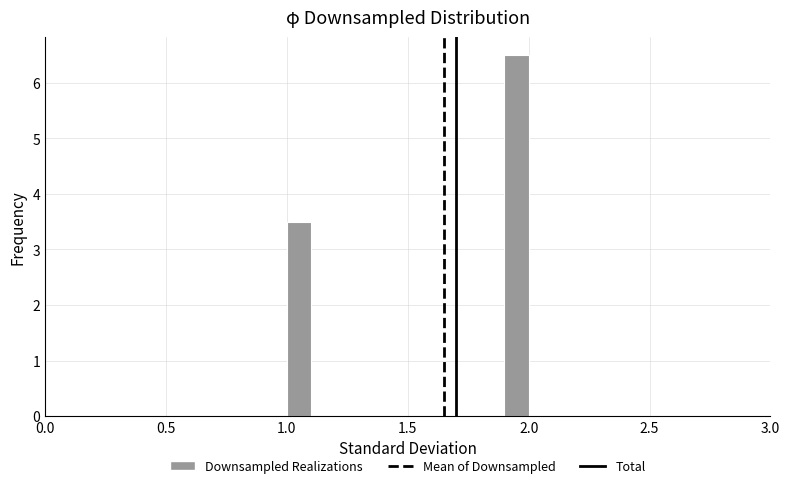

Read against the x-axis, roughly where is the centre of the tallest bar?

1.95